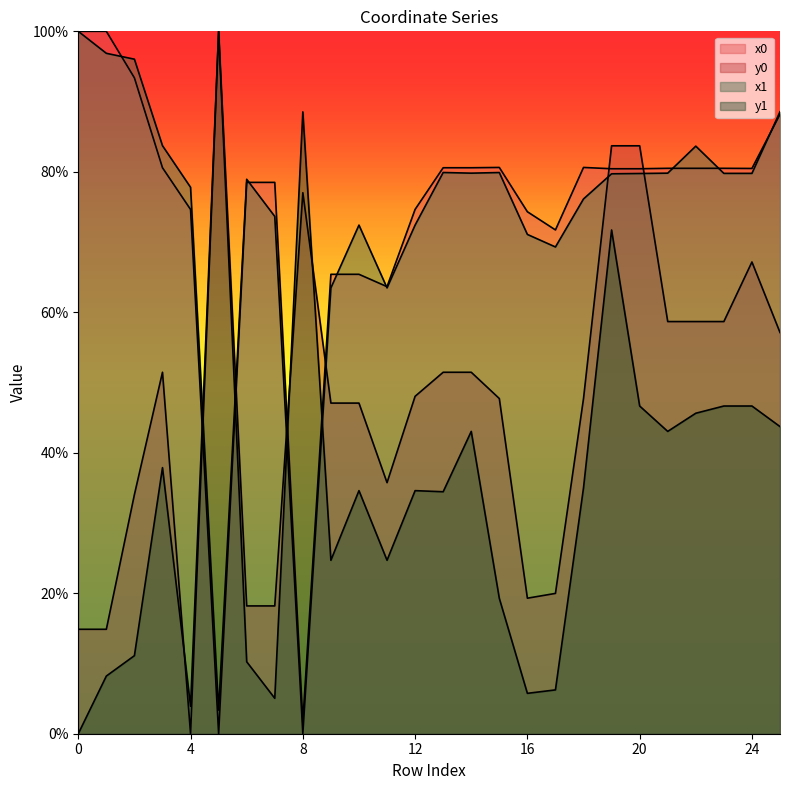

List the labels in order of y1 value, largest first.

5, 8, 19, 20, 23, 24, 22, 25, 14, 21, 3, 18, 10, 12, 13, 9, 11, 15, 2, 6, 1, 17, 16, 7, 4, 0